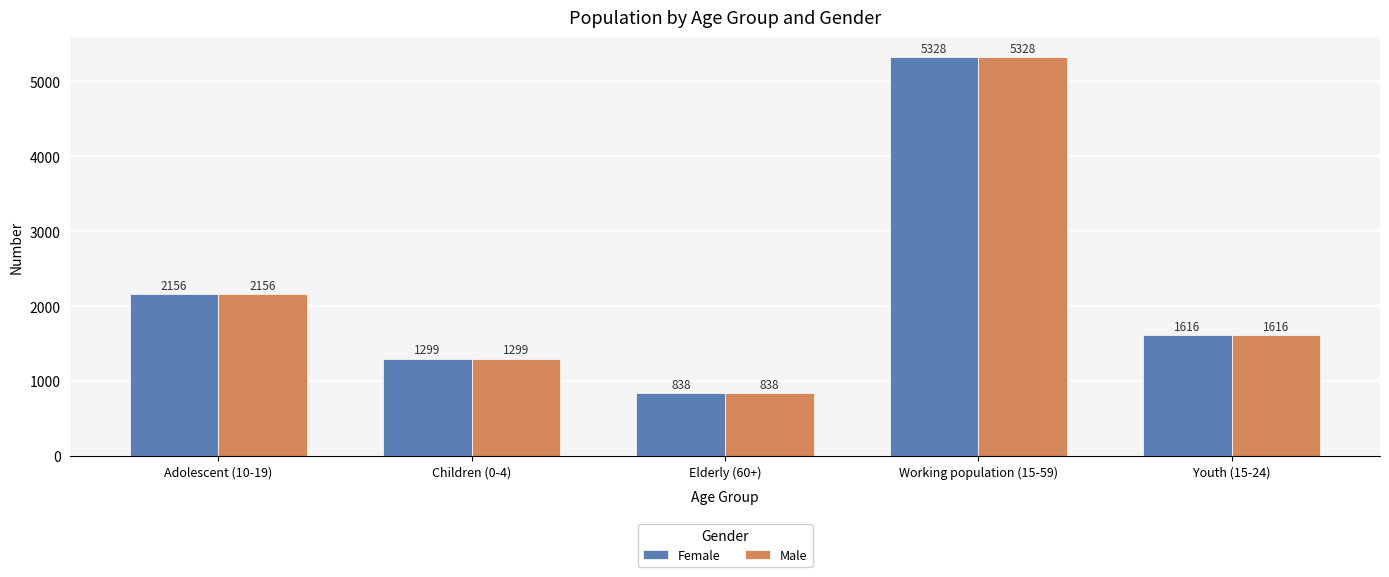

List the labels in order of Male value, smallest first.

Elderly (60+), Children (0-4), Youth (15-24), Adolescent (10-19), Working population (15-59)